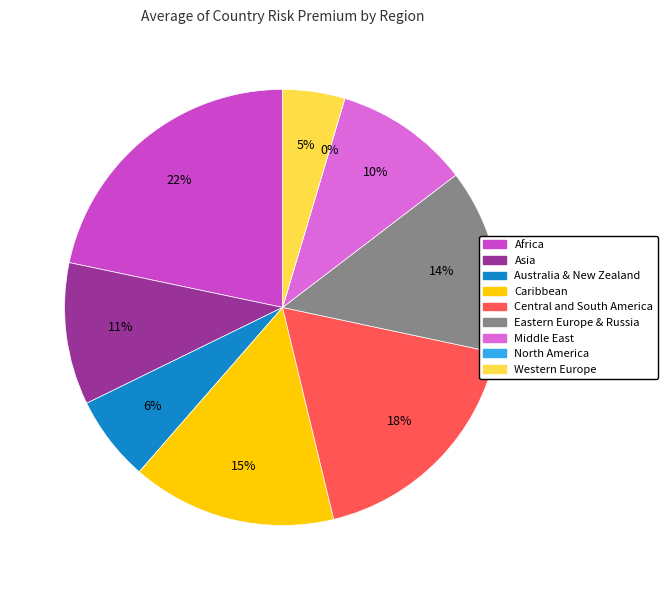

How many segments does this pie chart have?

9